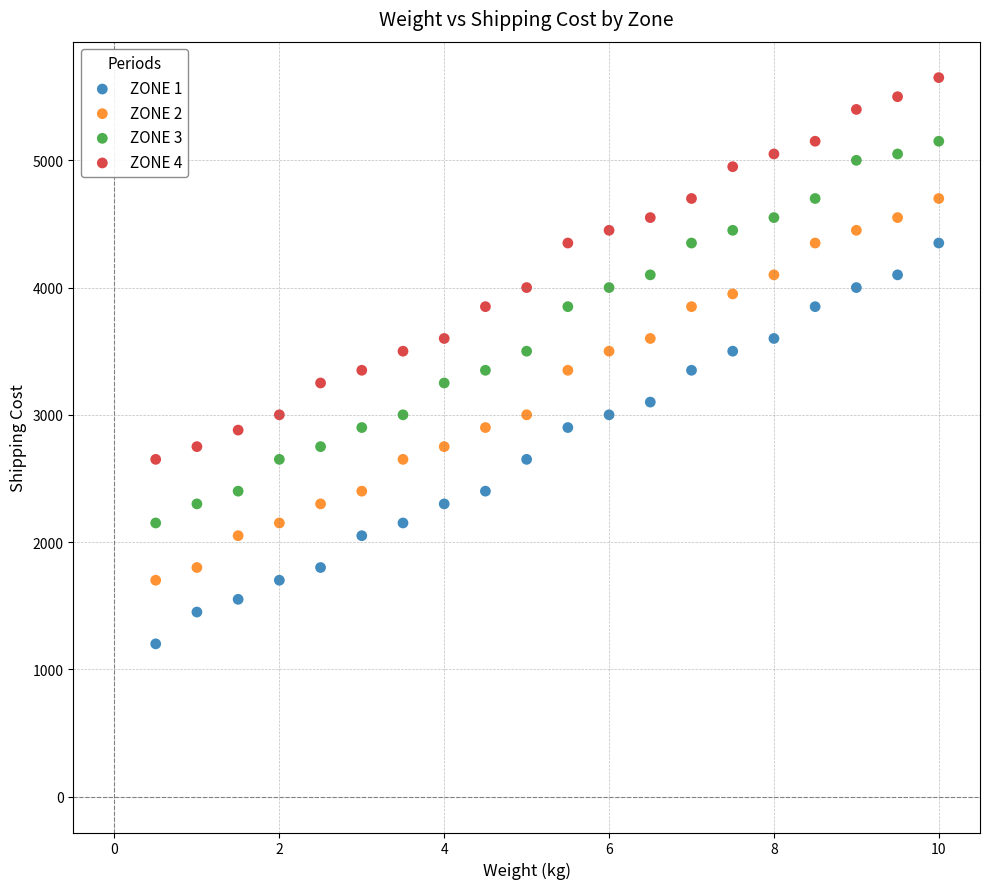

Which series reaches the minimum Y coordinate?

ZONE 1